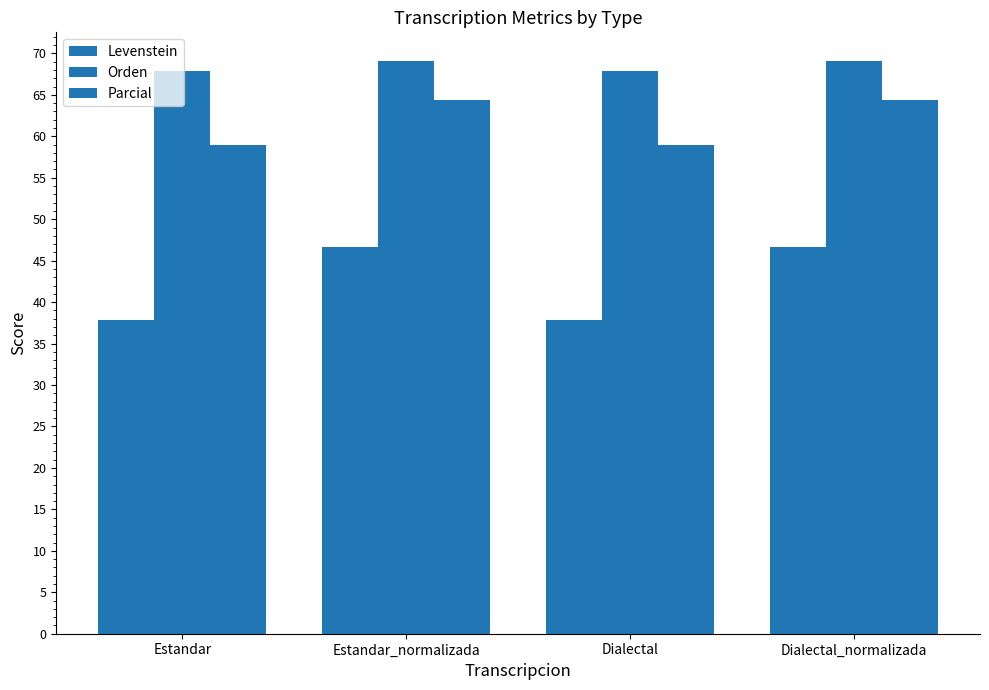

Which series has the largest range (max minus min)?

Levenstein